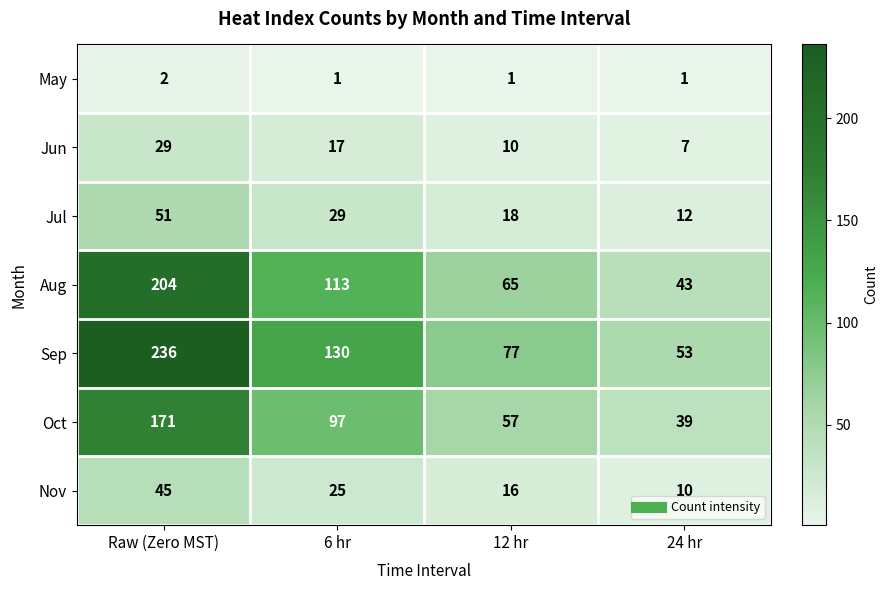

What is the sum of all May values?

5